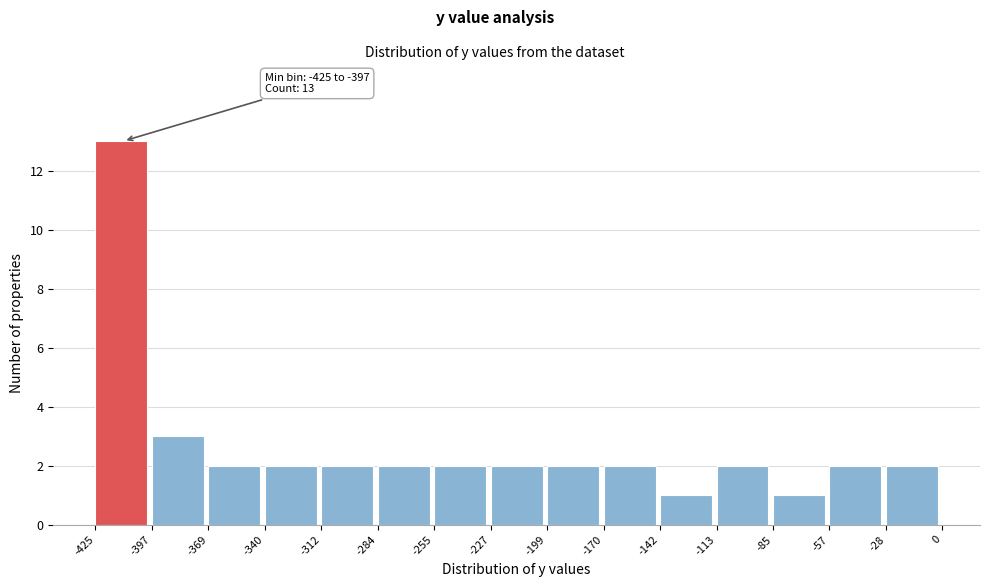

Over which range of the x-axis is the bar tallest?

-425 to -397